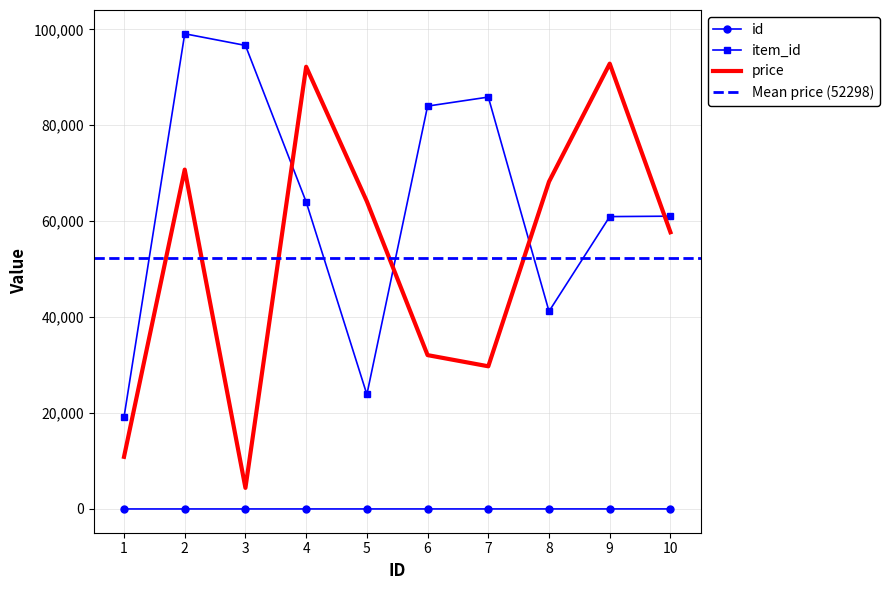

List the series in order of their overall mean, lowest first.

id, price, item_id